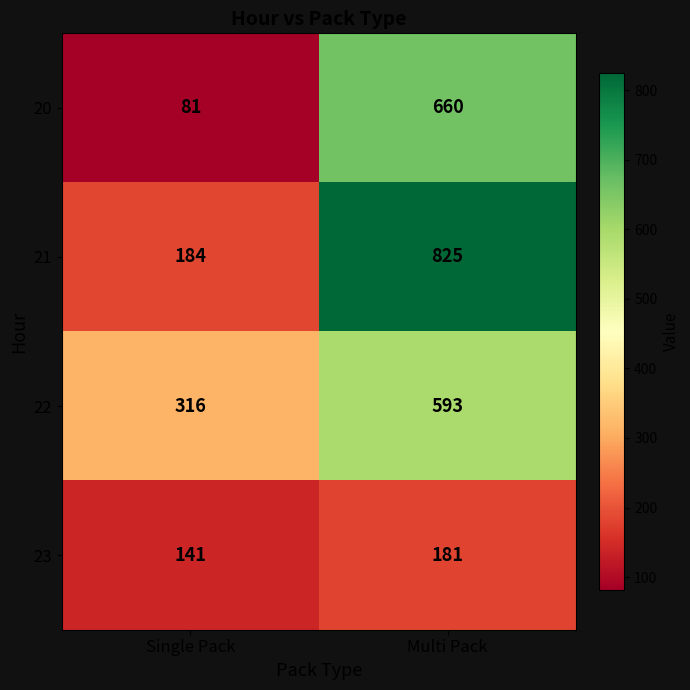

What is the total value across all series at Multi Pack?

2259